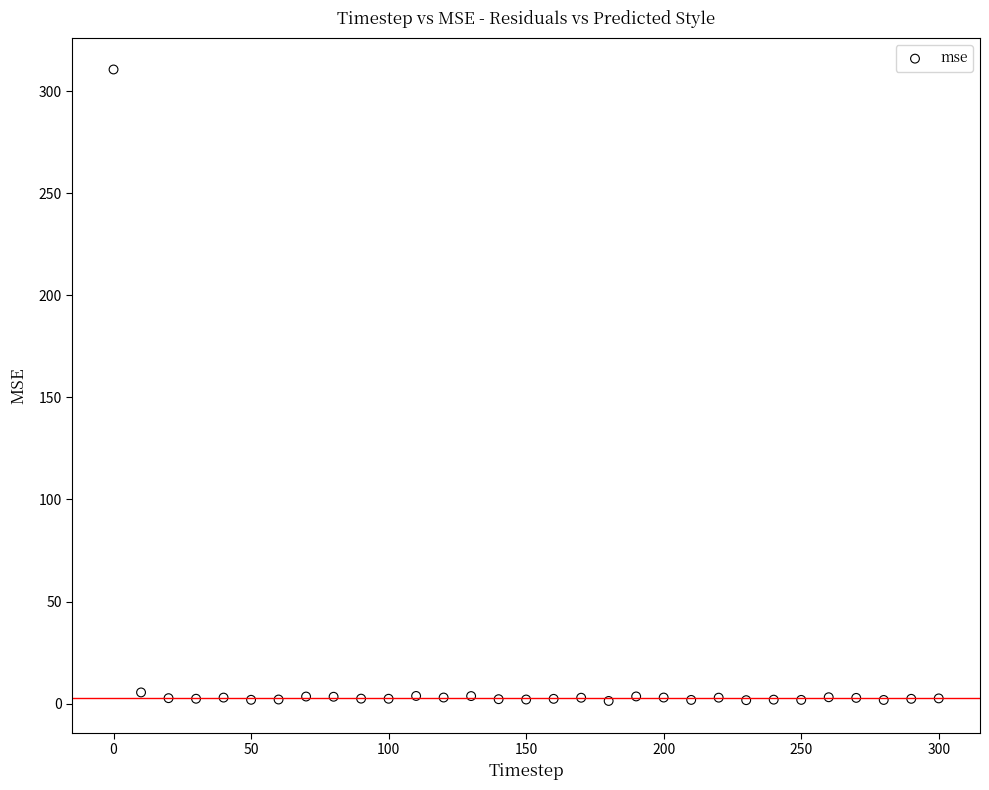

What is the range of Y values (max minus min)?

309.3